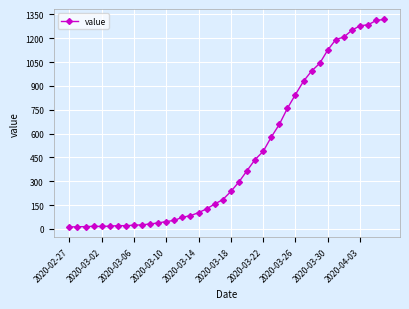

What is the difference between the second highest and minimum values?

1299